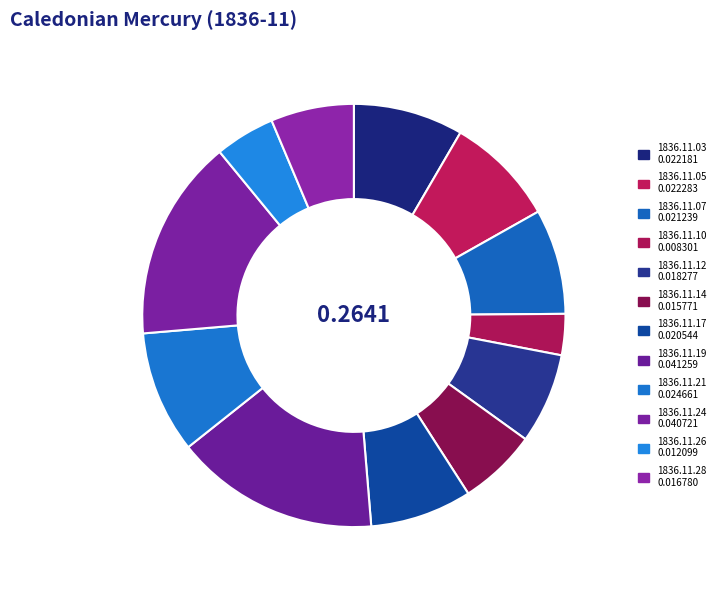

How many slices are in this pie chart?

12